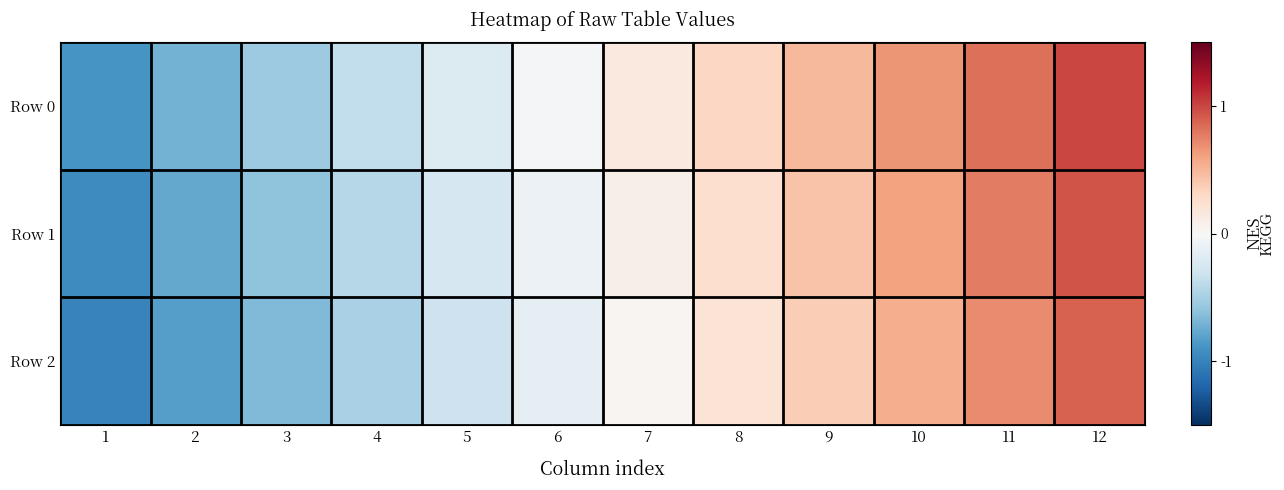

Reading left to right, what are all the values shown in this chart?

Row 0: 1=-0.9	2=-0.7	3=-0.5	4=-0.4	5=-0.2	6=-0.0	7=0.1	8=0.3	9=0.5	10=0.7	11=0.8	12=1.0
Row 1: 1=-0.9	2=-0.8	3=-0.6	4=-0.4	5=-0.3	6=-0.1	7=0.1	8=0.3	9=0.4	10=0.6	11=0.8	12=0.9
Row 2: 1=-1.0	2=-0.8	3=-0.7	4=-0.5	5=-0.3	6=-0.1	7=0.0	8=0.2	9=0.4	10=0.5	11=0.7	12=0.9